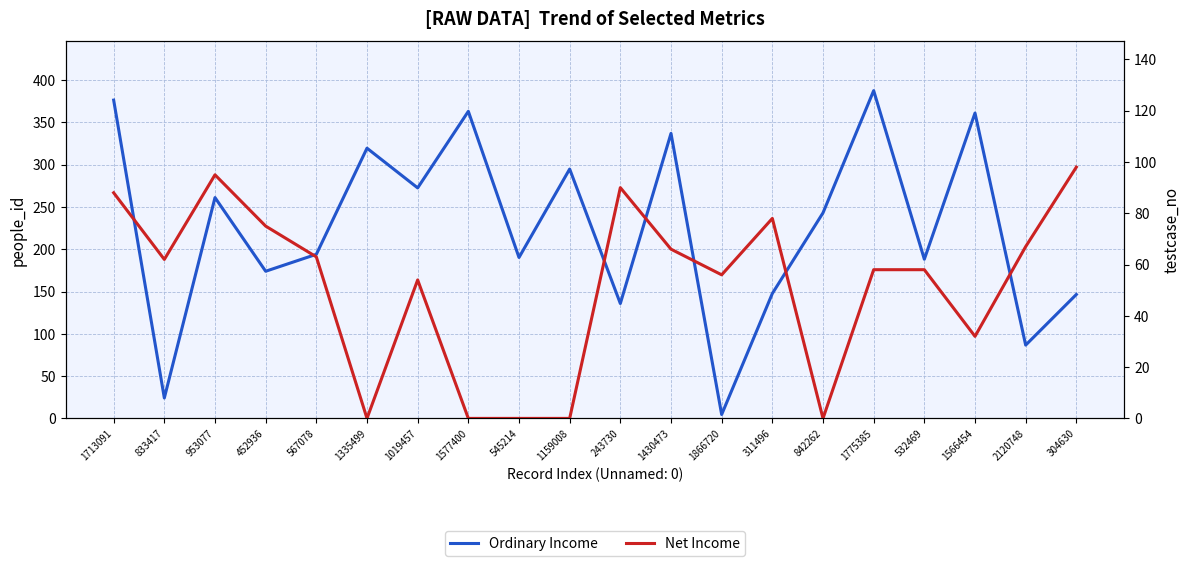

What is the sum of all Net Income values?

1040